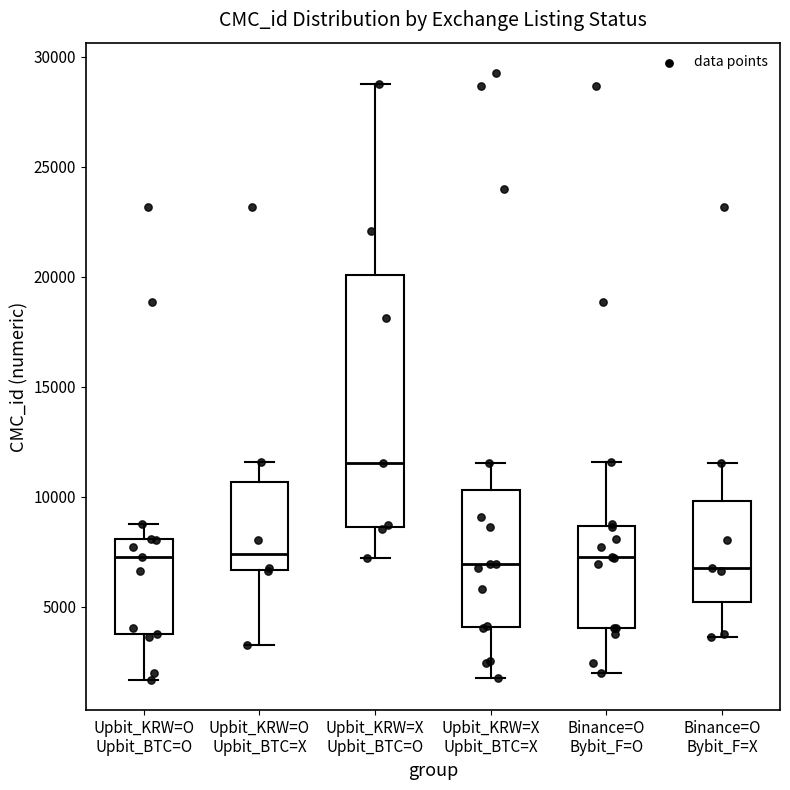

Reading left to right, read every box against the y-axis: the position of its median line, the range the box covers, and the ends of its whiskers. The values are not printed on the chart, so give them approximately, as read against the axis.

Upbit_KRW=O Upbit_BTC=O: median 7500, box 4000 to 8000, whiskers 1500 to 9000
Upbit_KRW=O Upbit_BTC=X: median 7500, box 6500 to 10500, whiskers 3500 to 11500
Upbit_KRW=X Upbit_BTC=O: median 11500, box 8500 to 20000, whiskers 7000 to 29000
Upbit_KRW=X Upbit_BTC=X: median 7000, box 4000 to 10500, whiskers 2000 to 11500
Binance=O Bybit_F=O: median 7500, box 4000 to 8500, whiskers 2000 to 11500
Binance=O Bybit_F=X: median 7000, box 5000 to 10000, whiskers 3500 to 11500